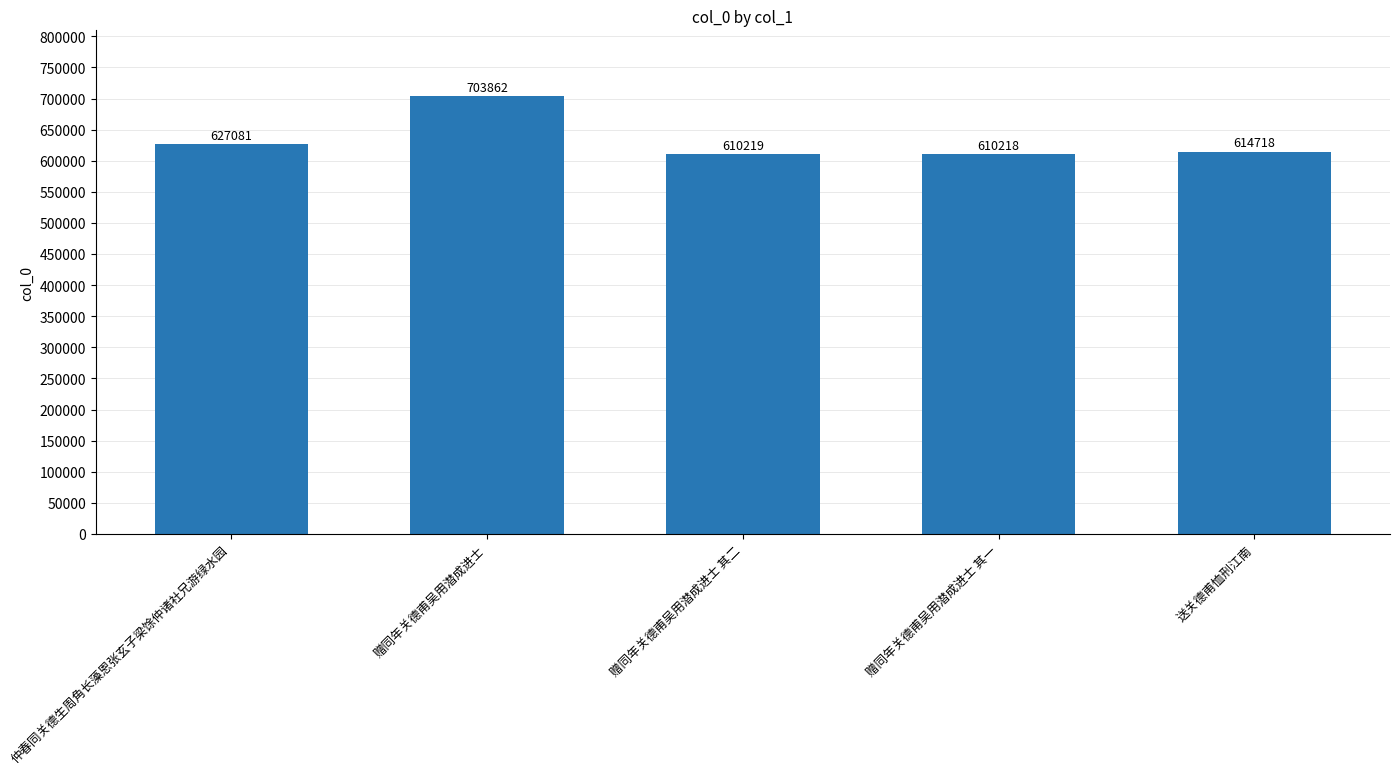

Which has a higher value, 赠同年关德甫吴用潜成进士 or 送关德甫恤刑江南?

赠同年关德甫吴用潜成进士